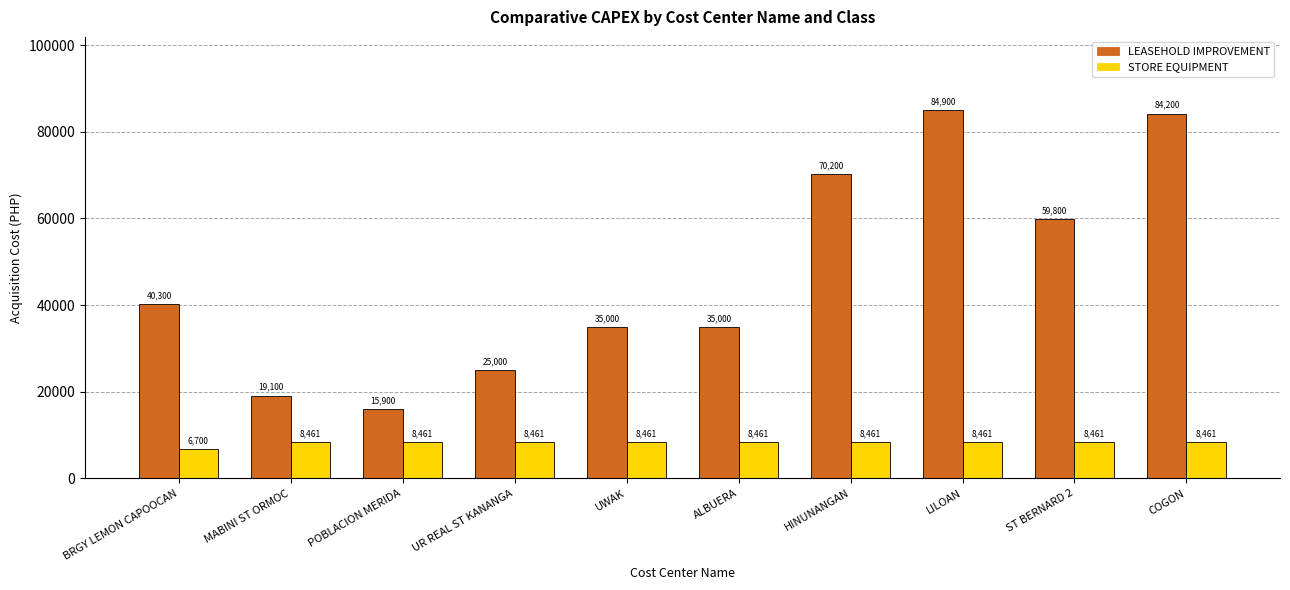

The STORE EQUIPMENT series shows 2802.9 at ALBUERA. True or false?

False